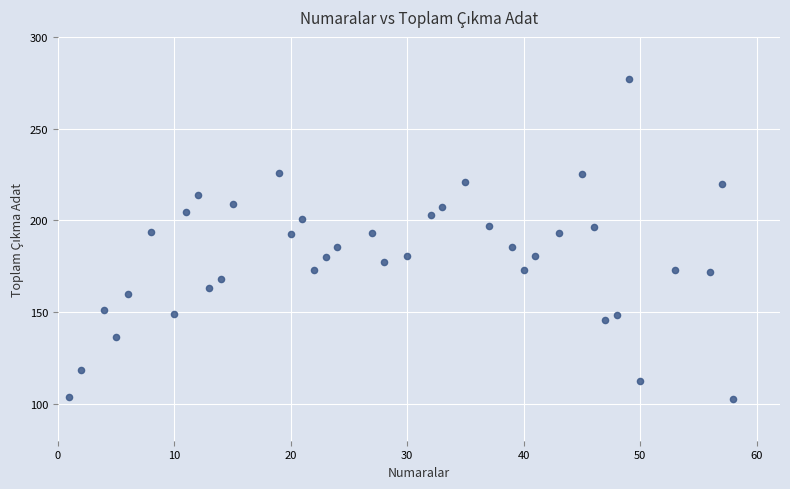

What is the range of Y values (max minus min)?

174.5